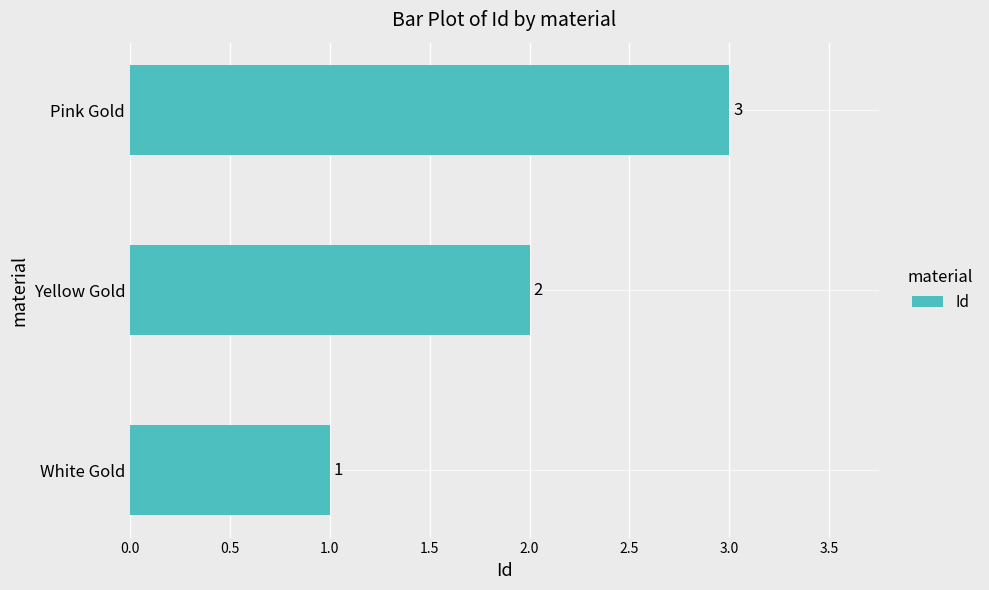

The value at Pink Gold is 2. True or false?

False